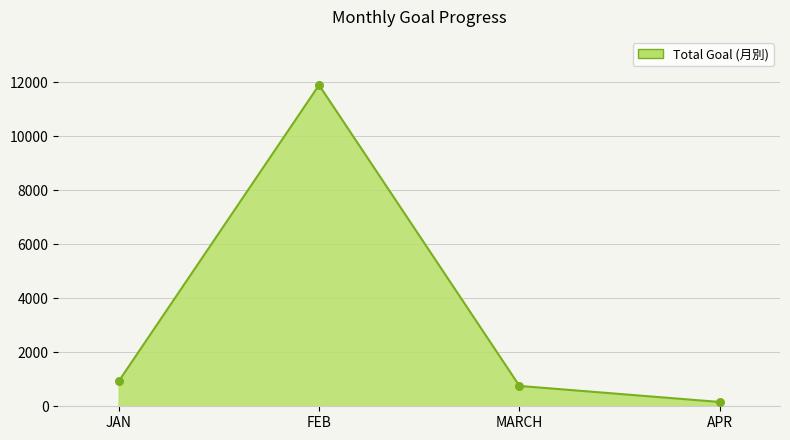

Between FEB and APR, which is larger?

FEB